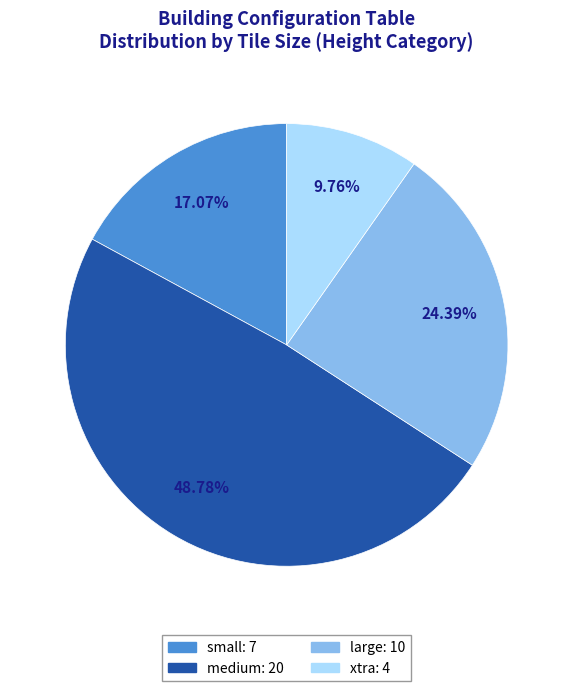

What is the smallest slice in the pie chart?

xtra